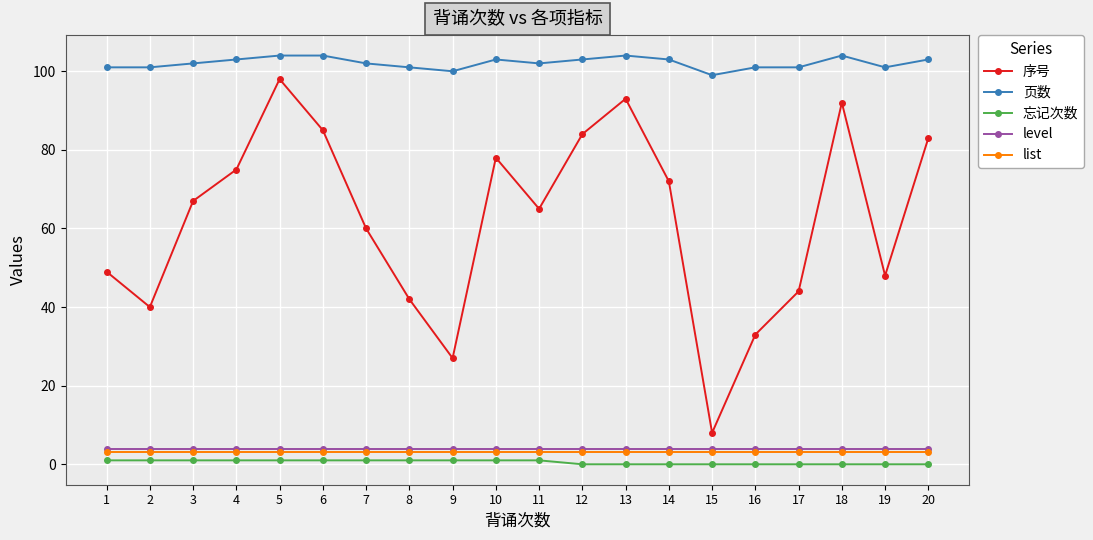

How many data points in 忘记次数 are less than 1?

9